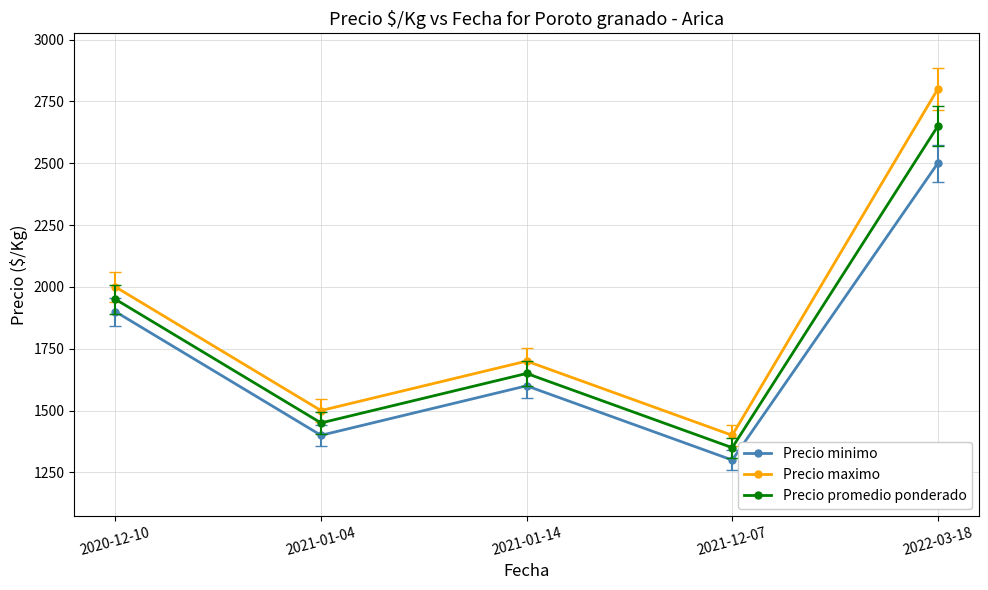

What position from the right is 2020-12-10?

5